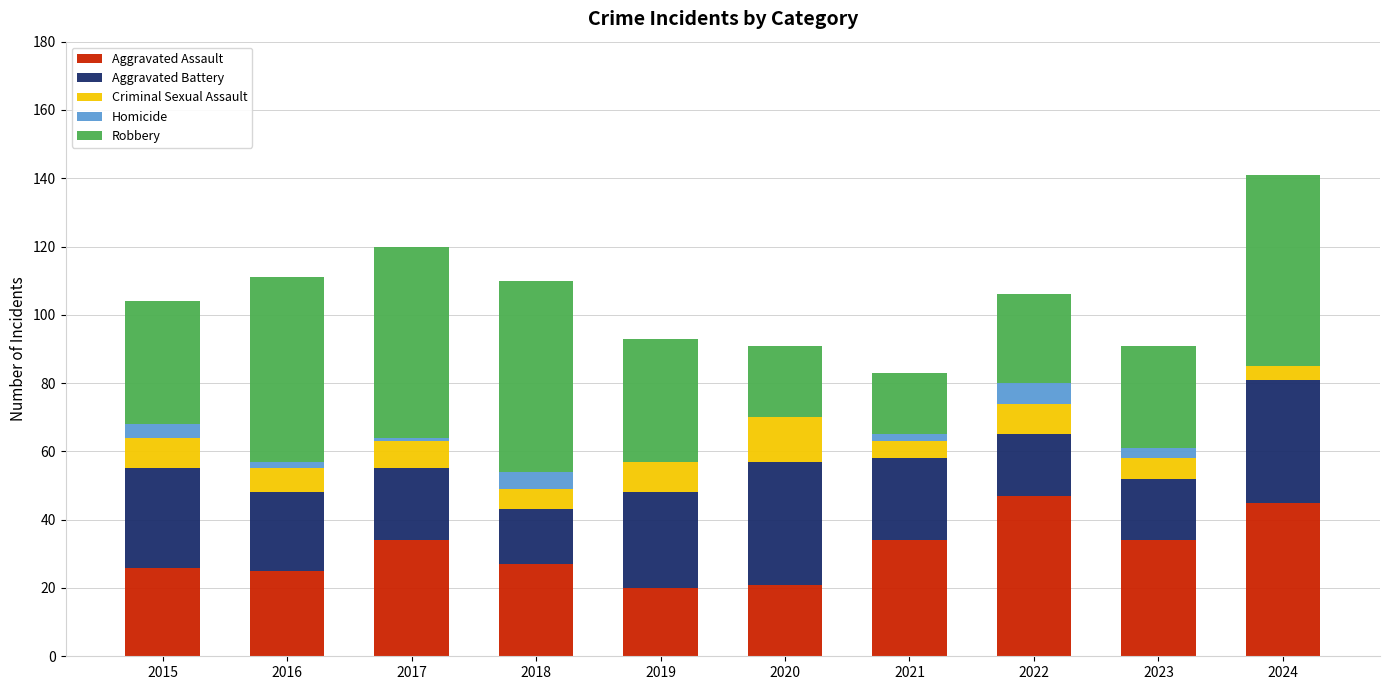

Are the bars horizontal?

No